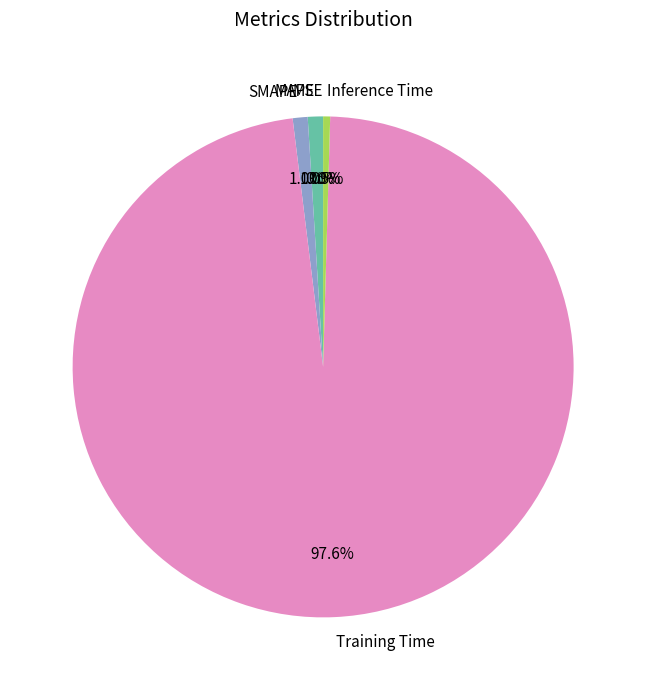

Which slice is the largest?

Training Time